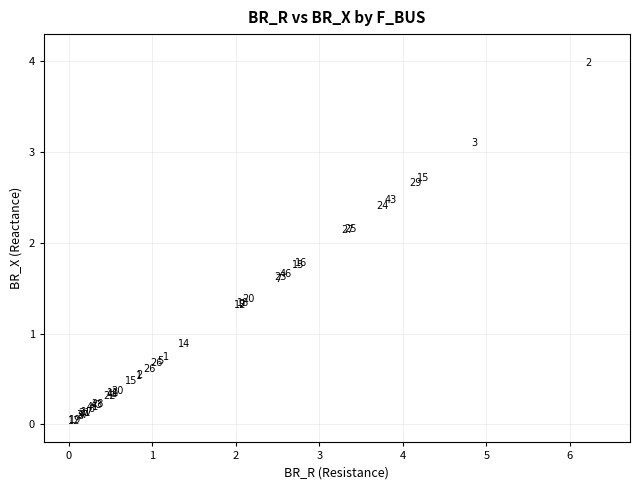

What Y value in the scatter plot is closest to 2?

2.1